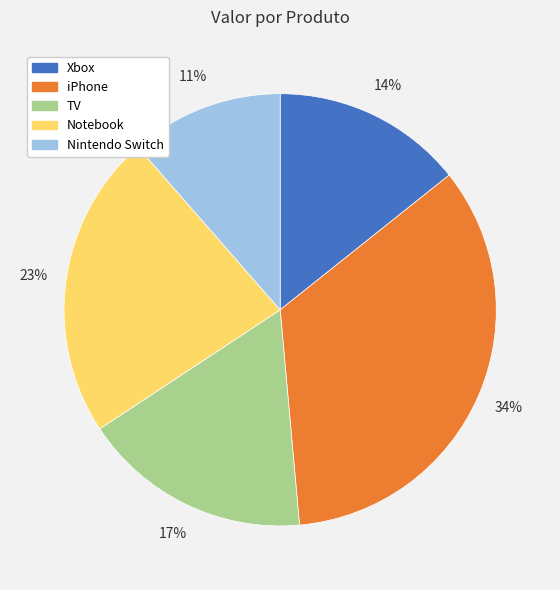

Rank the categories by value from lowest to highest.

Nintendo Switch, Xbox, TV, Notebook, iPhone